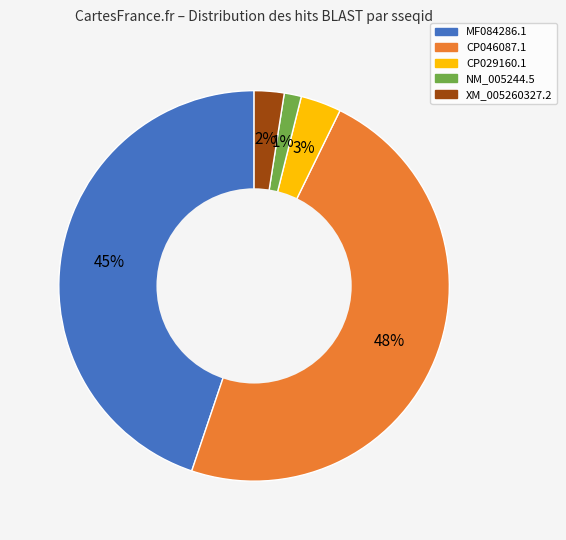

True or false: MF084286.1 accounts for 45% of the total.

True